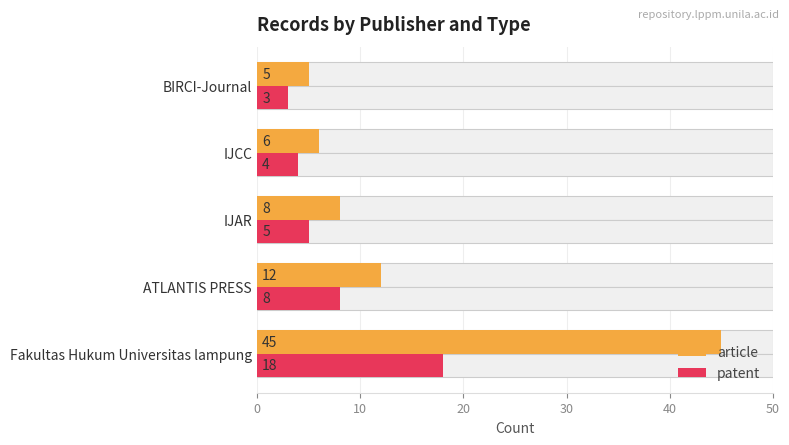

Which series has the largest total across all categories?

article